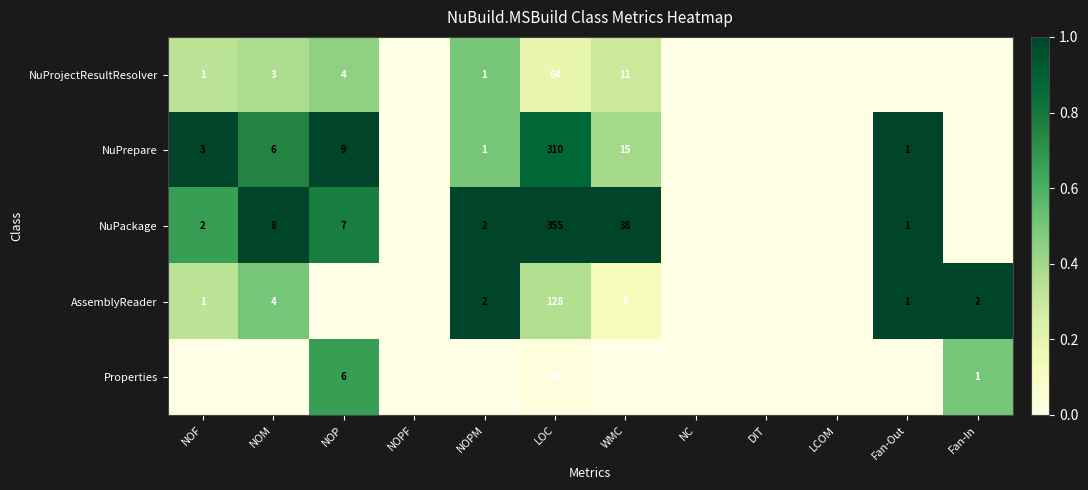

The NuProjectResultResolver series shows 11 at WMC. True or false?

True